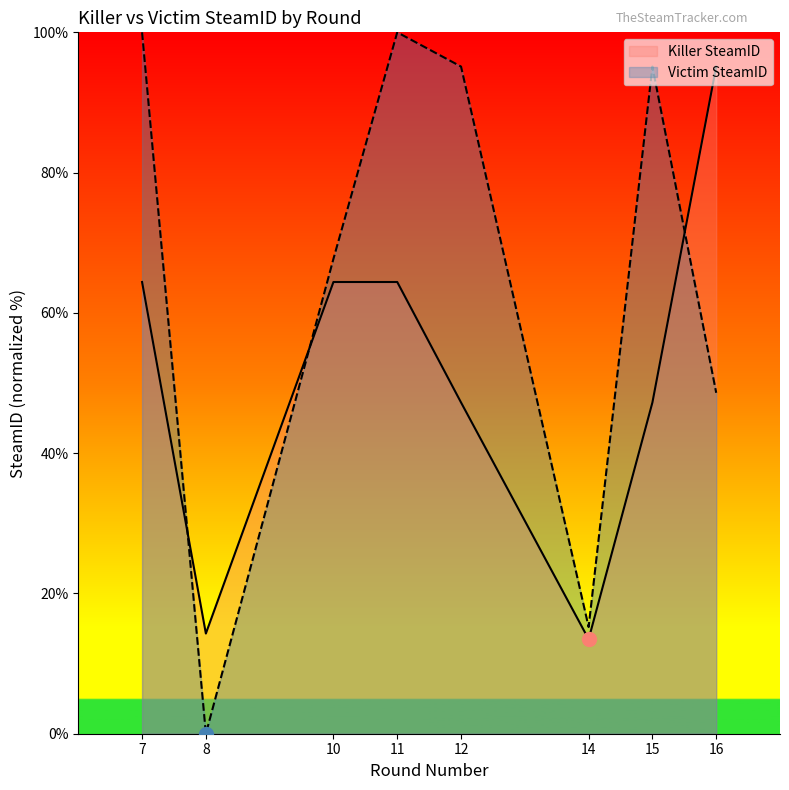

What is the sum of all Victim SteamID values?

521.8